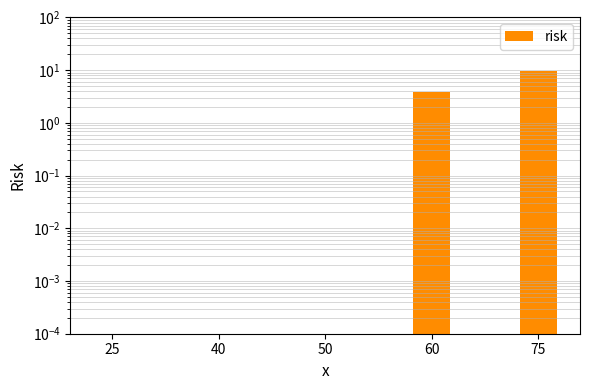

What is the change in value from 40 to 60?

+3.8